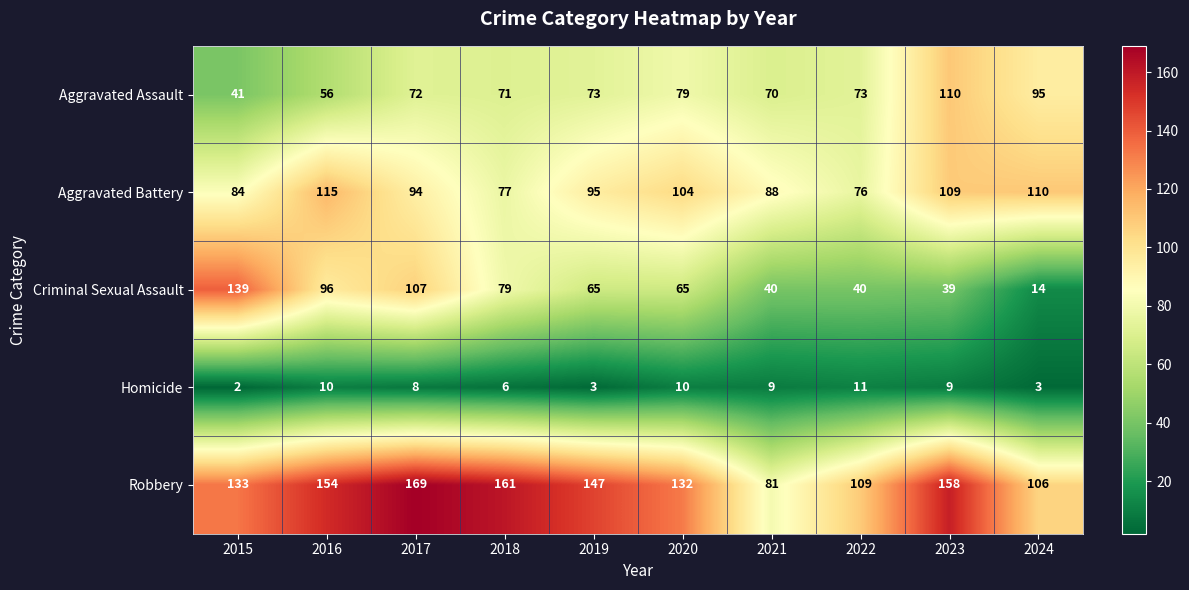

What is the sum of all Robbery values?

1350